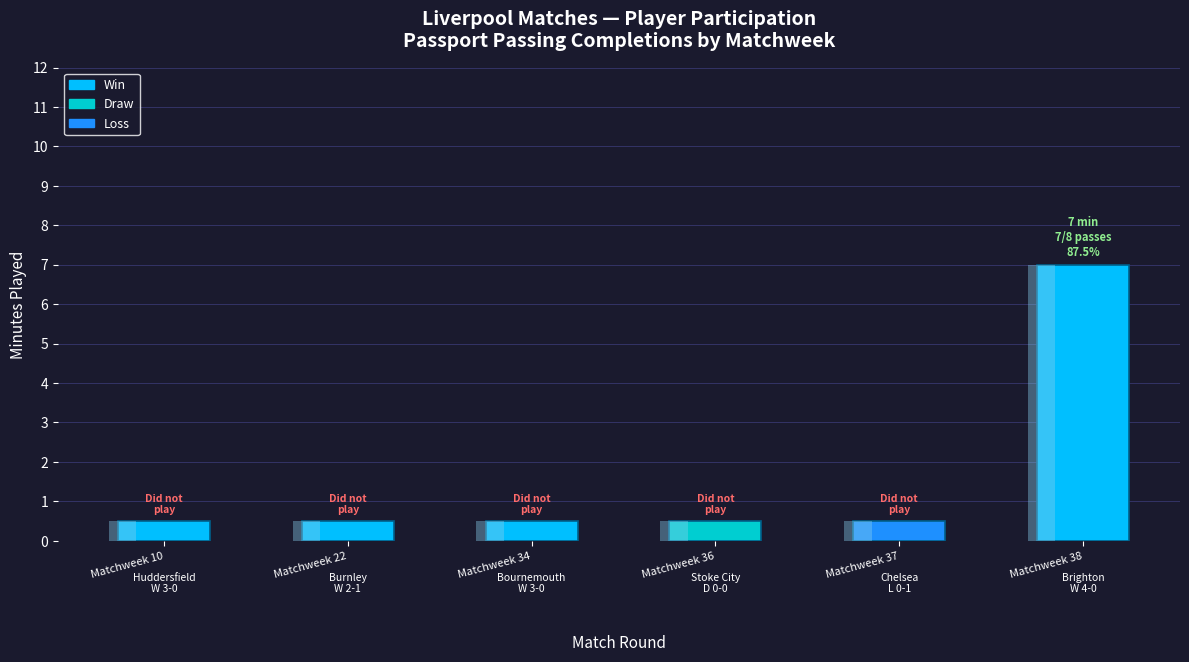

What is the smallest value displayed?

0.5